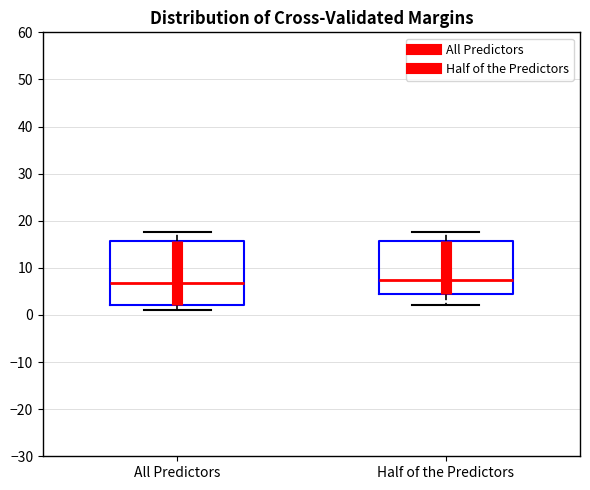

Where does the upper whisker of the box for All Predictors end on the y-axis? The values are not printed on the chart, so give them approximately, as read against the axis.

18